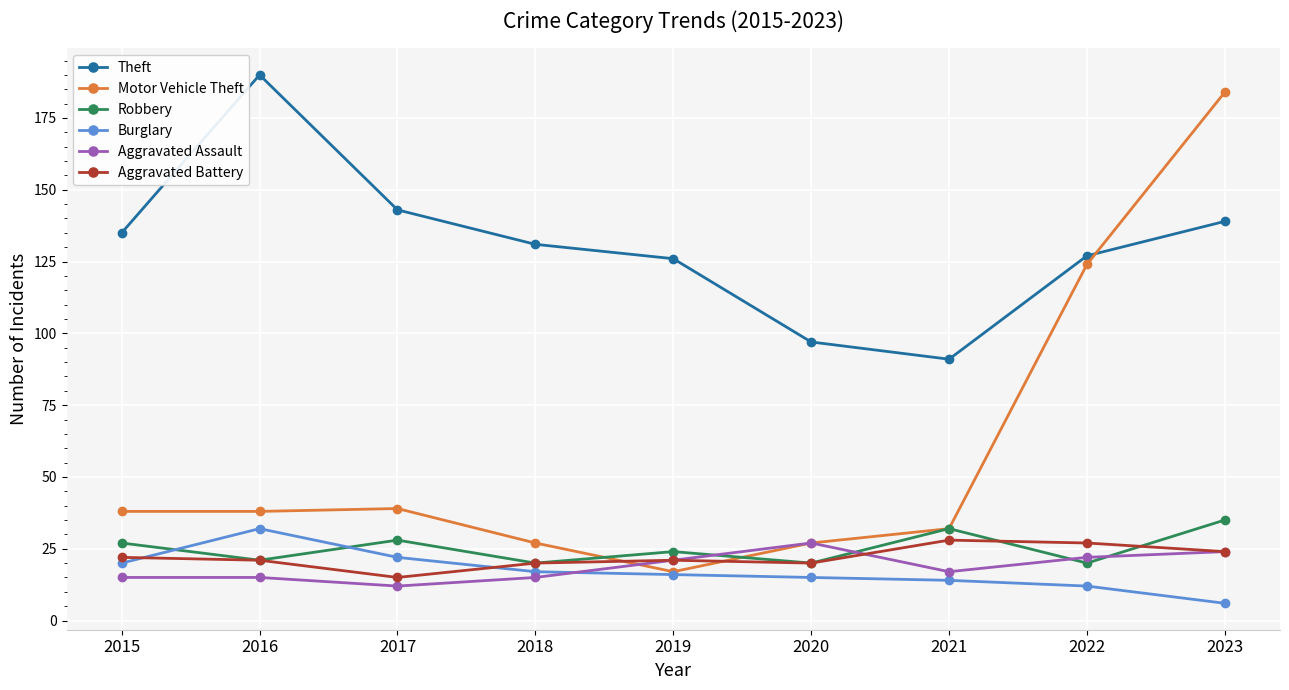

How many lines are shown in the chart?

6